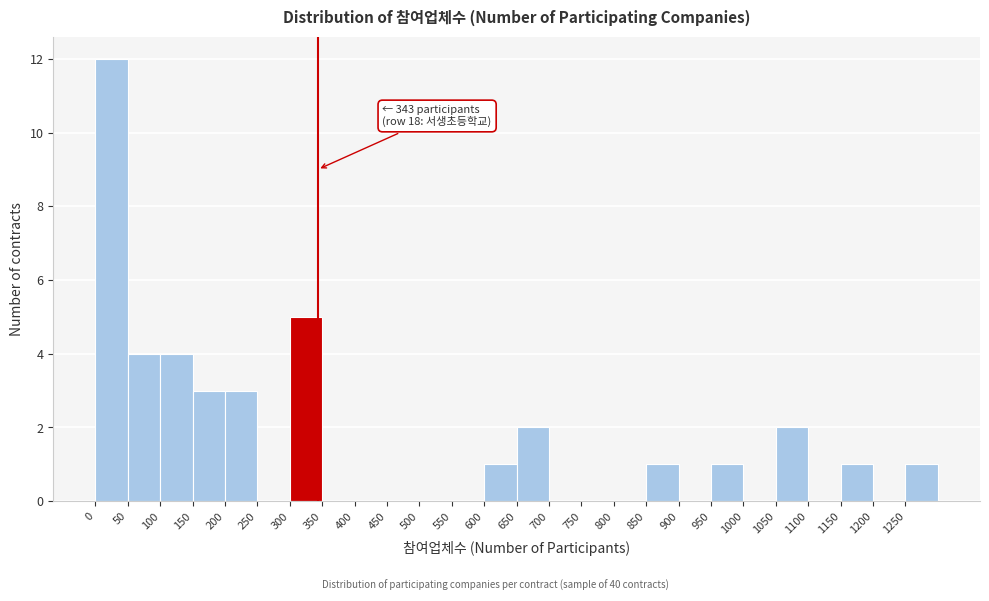

Which range on the x-axis has the tallest bar?

0 to 50